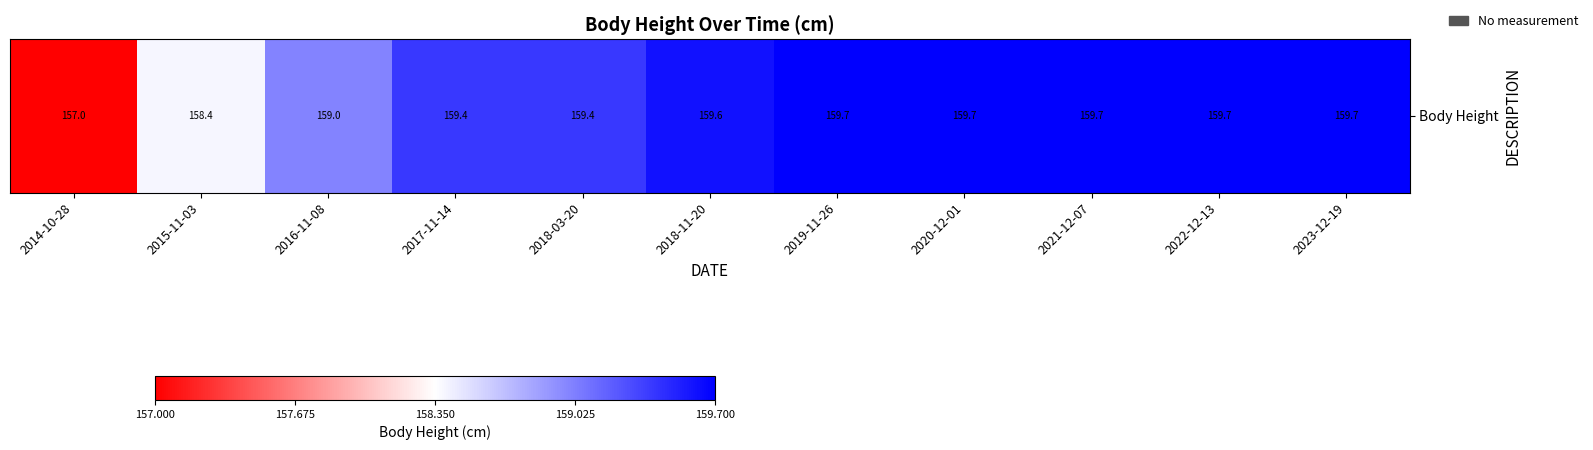

What is the difference between the maximum and minimum values?

2.7